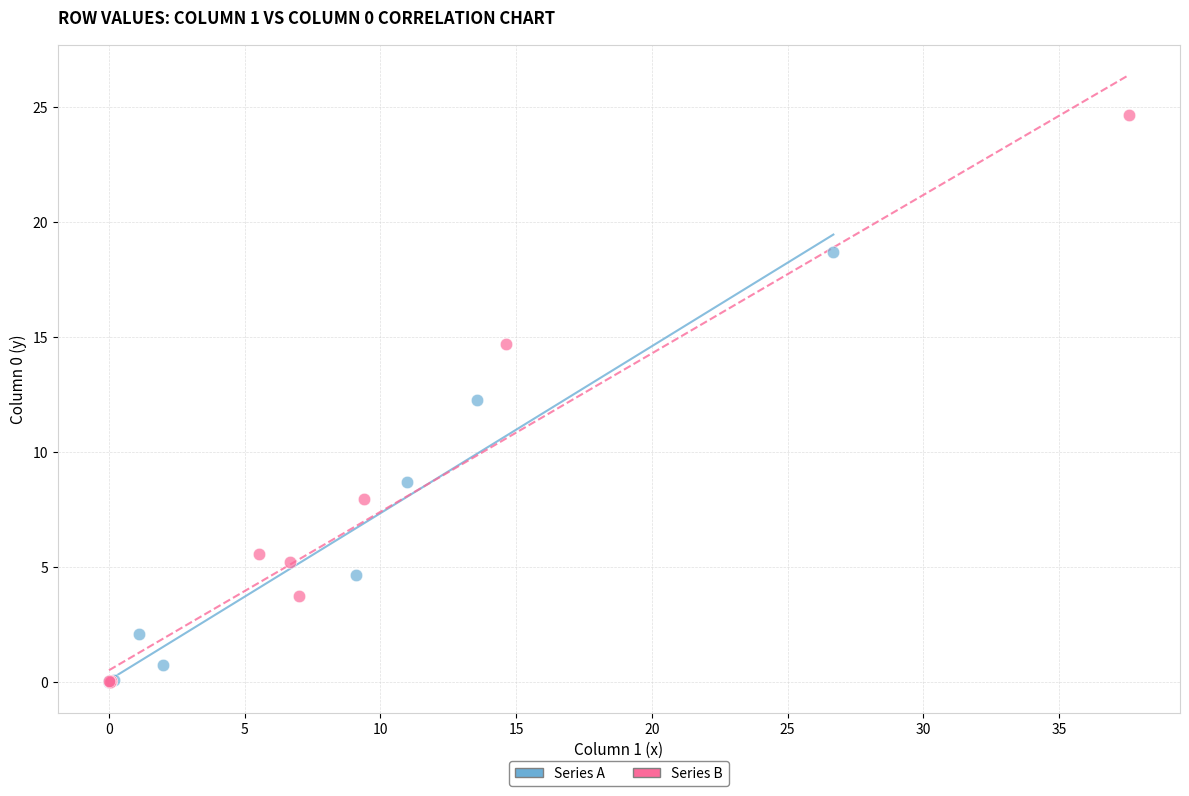

Which series reaches the maximum Y coordinate?

Series B